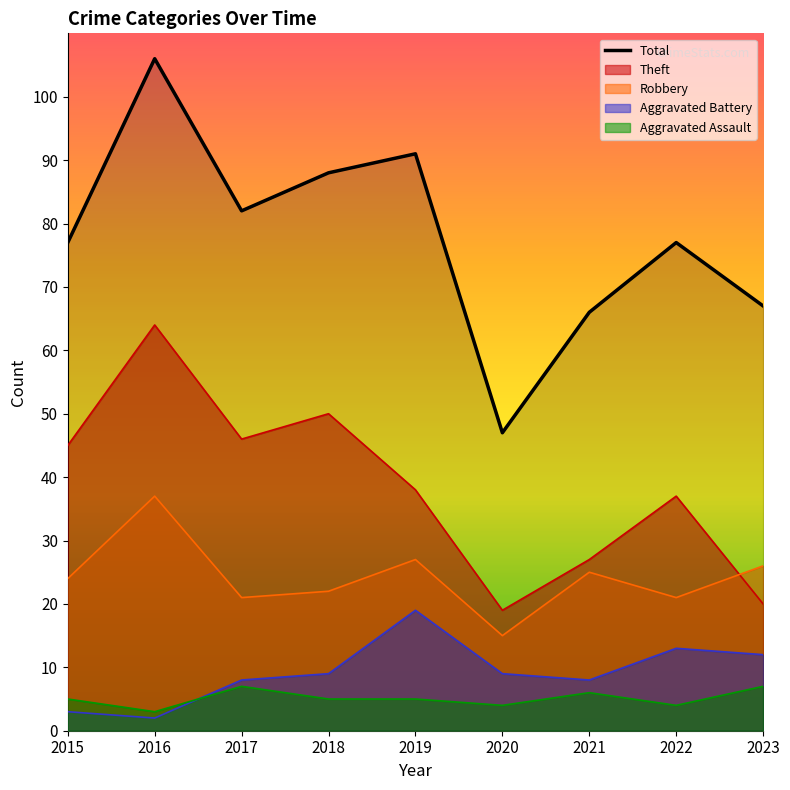

List the labels in order of value, smallest first.

2020, 2021, 2023, 2015, 2022, 2017, 2018, 2019, 2016